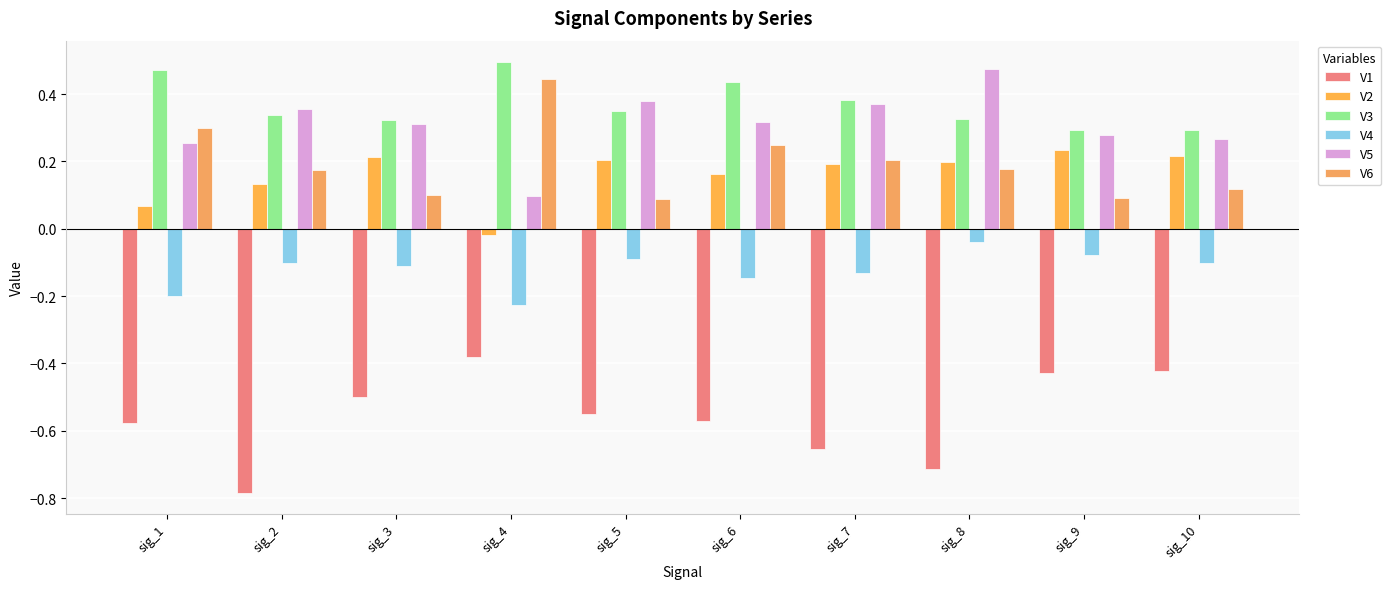

What is the difference between the highest and lowest values at sig_3?

0.8